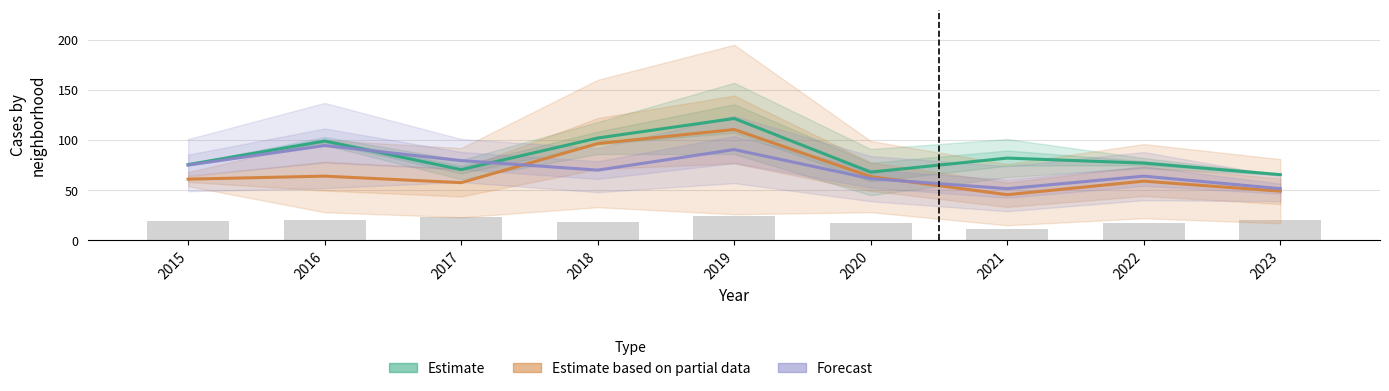

Rank the series at 2022 from highest to lowest value.

Estimate, Forecast, Estimate based on partial data